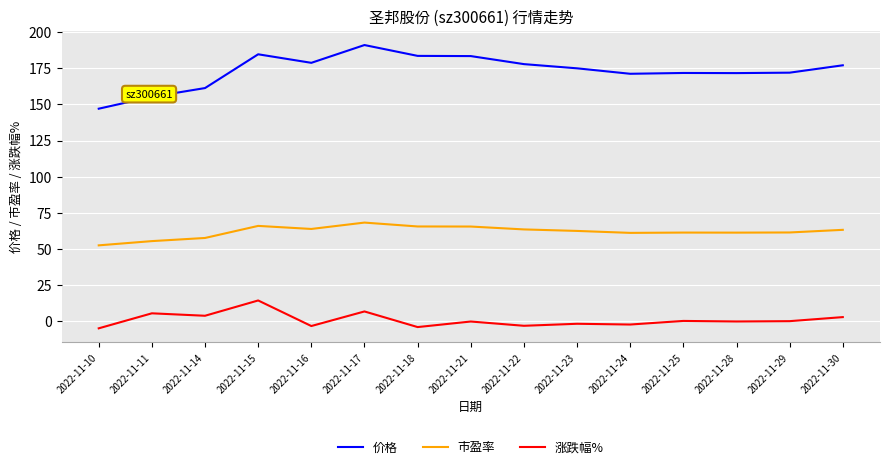

What is the sum of all 涨跌幅% values?

15.4